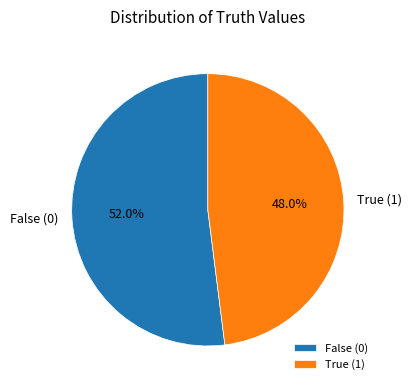

Which has a higher value, False (0) or True (1)?

False (0)